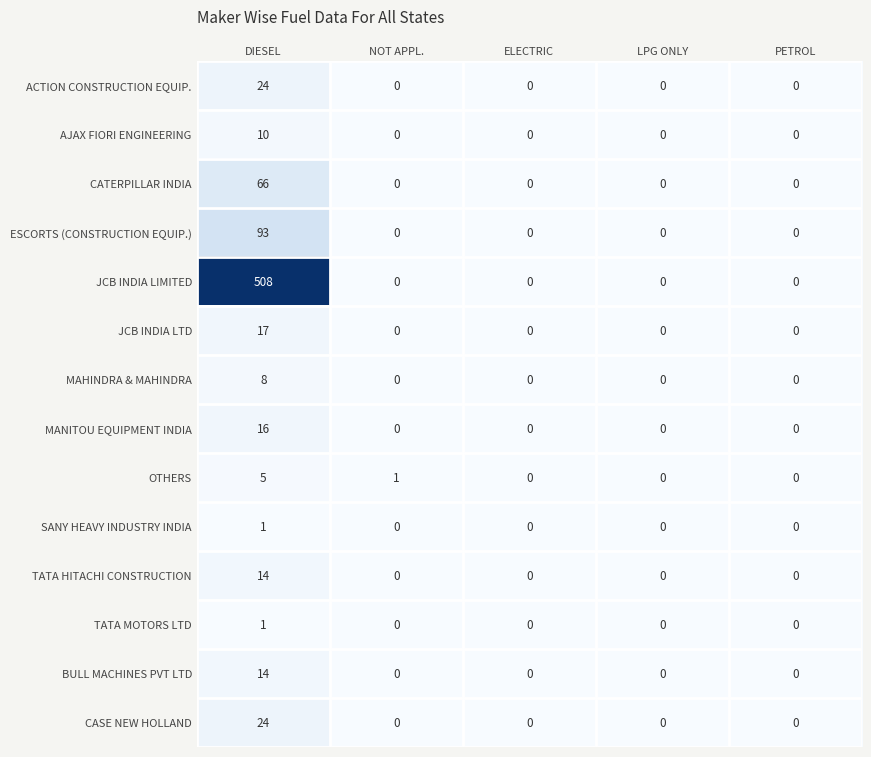

At which category is the sum across all series the highest?

DIESEL